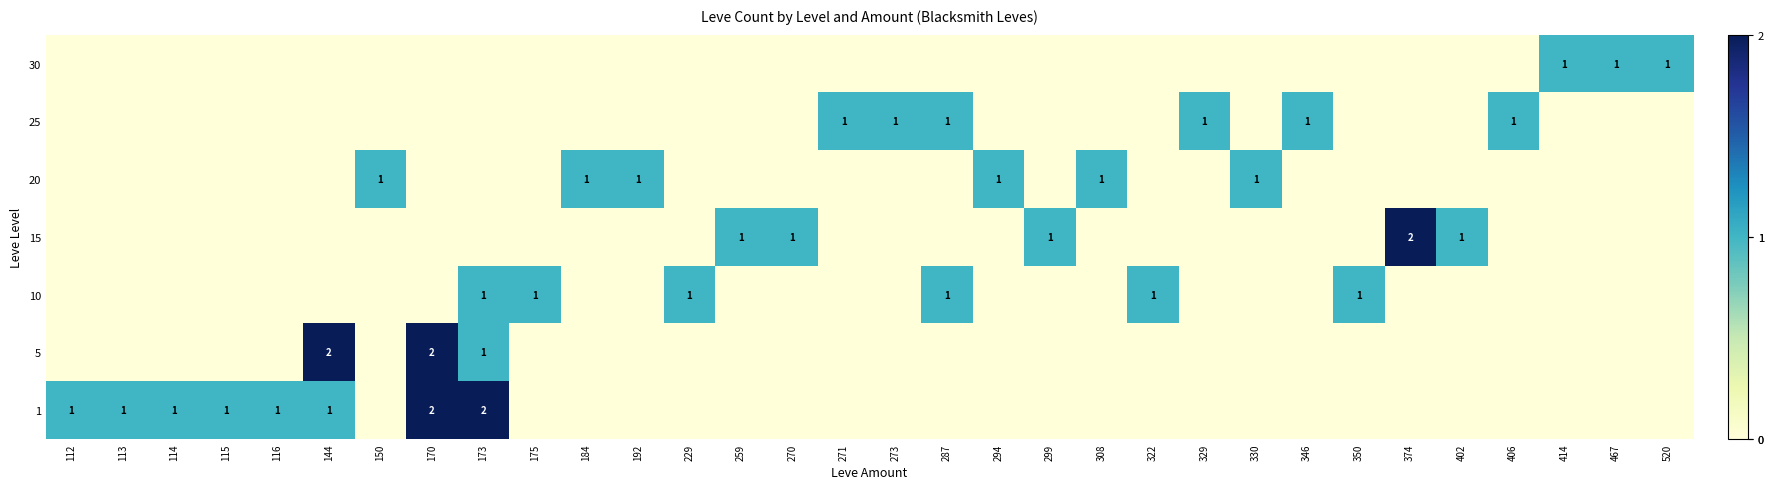

The 1 series shows 1 at 144. True or false?

True